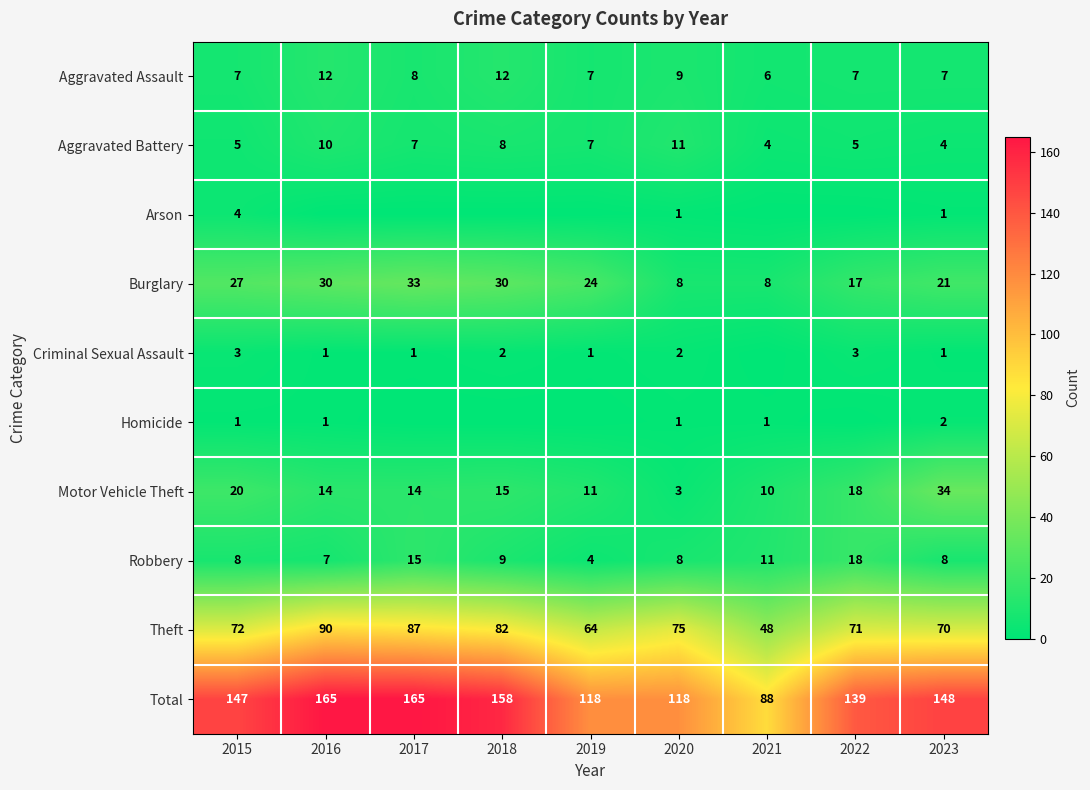

Which series changed the most between 2015 and 2020?

Total